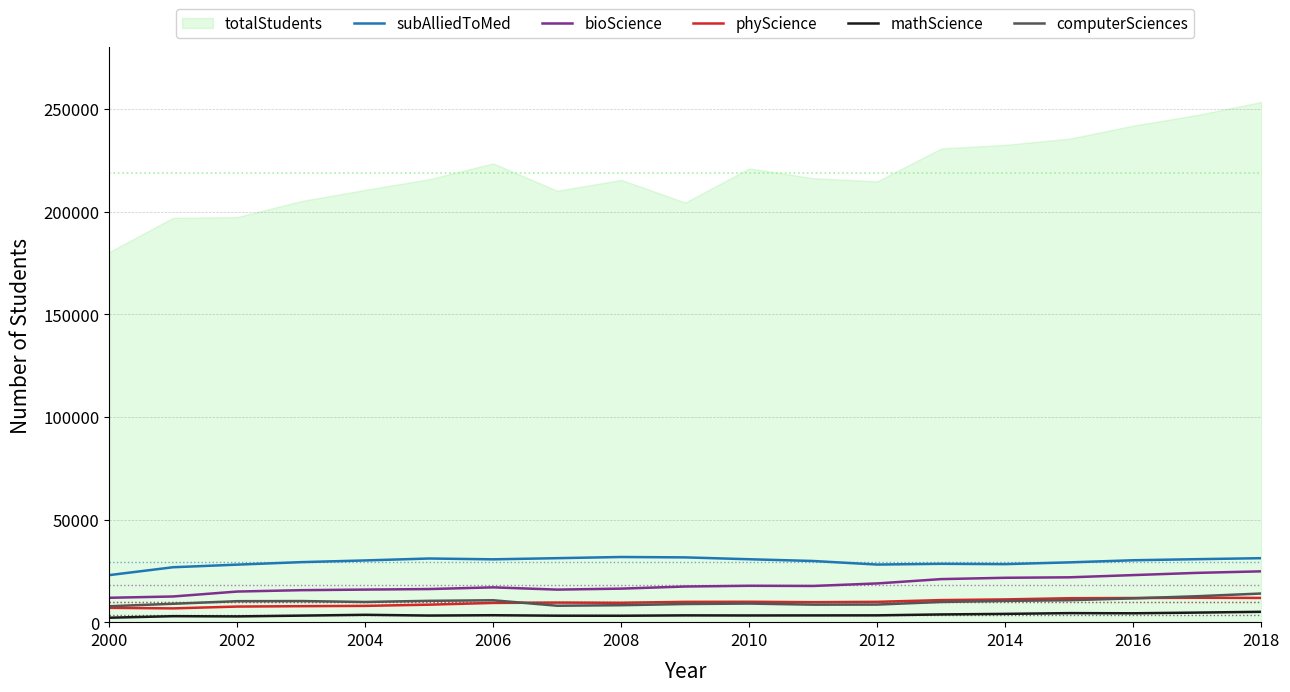

What is the maximum value for subAlliedToMed?

31750